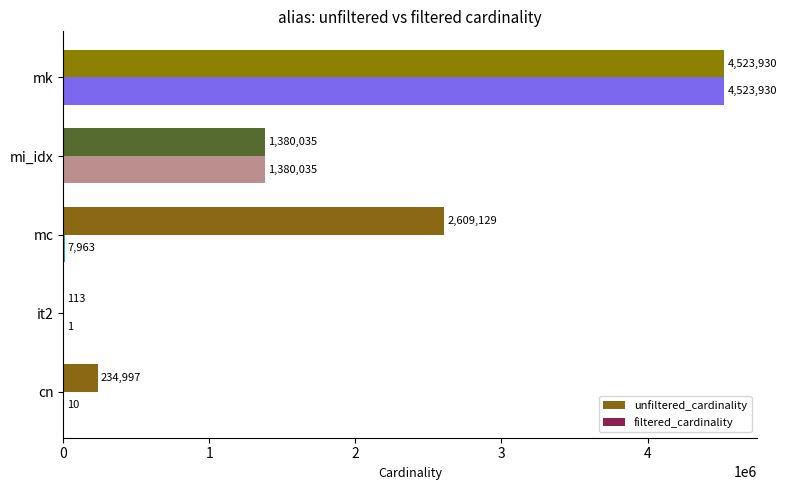

At which label is filtered_cardinality closest to 2261965?

mi_idx